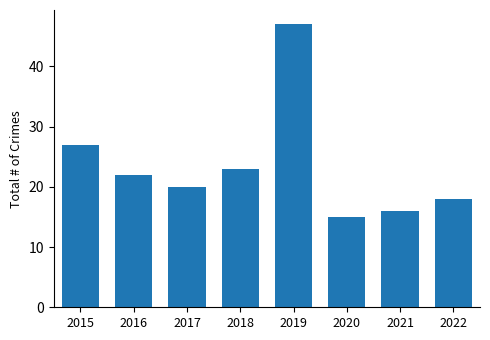

What value does the data have at 2016, to the nearest 10?

20